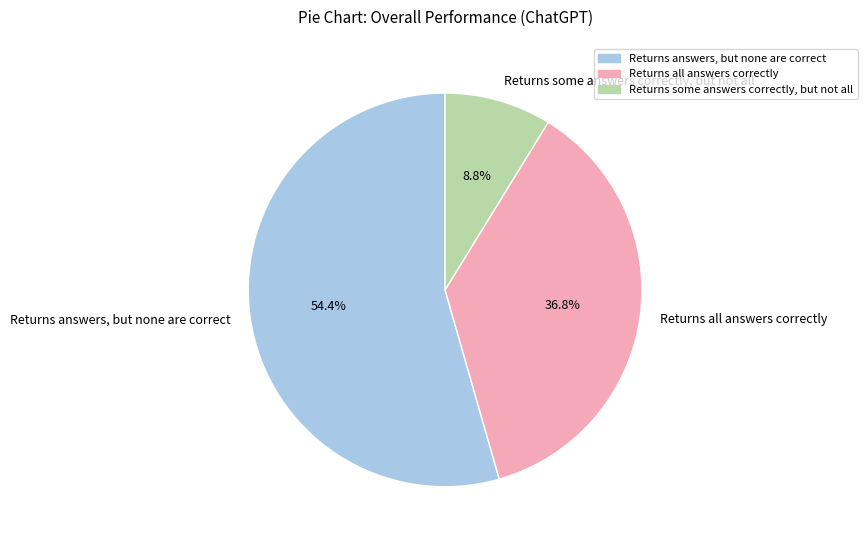

What is the ratio of the value at Returns some answers correctly, but not all to the value at Returns all answers correctly?

0.2